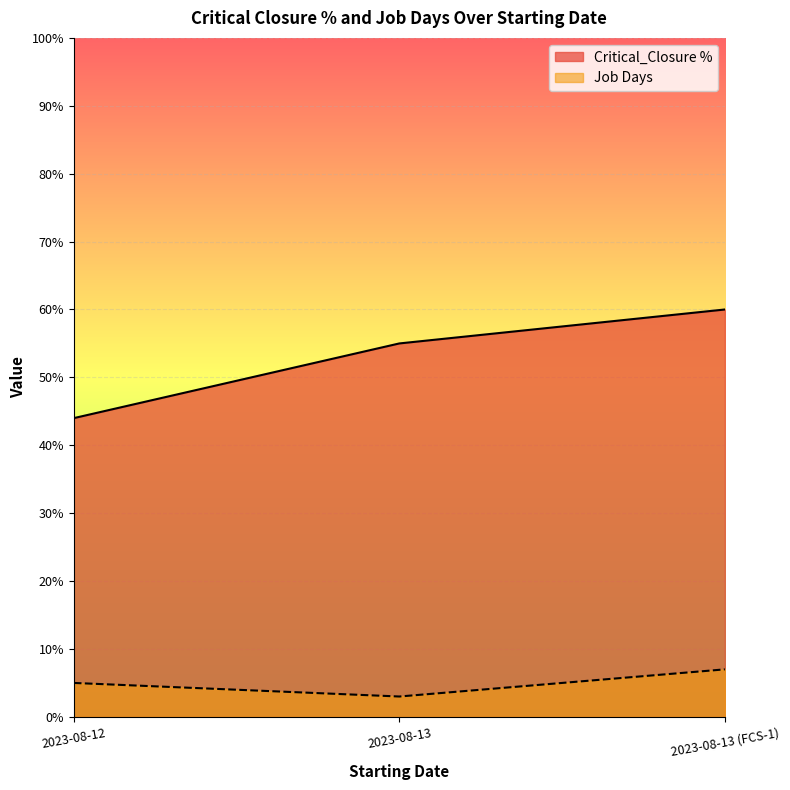

What is the difference between the Critical_Closure % values at 2023-08-13 (FCS-1) and 2023-08-13?

5